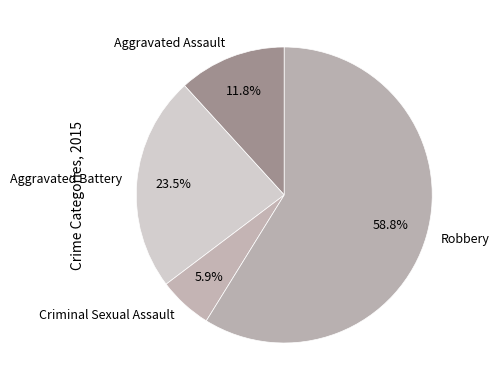

Count the number of slices in the pie.

4